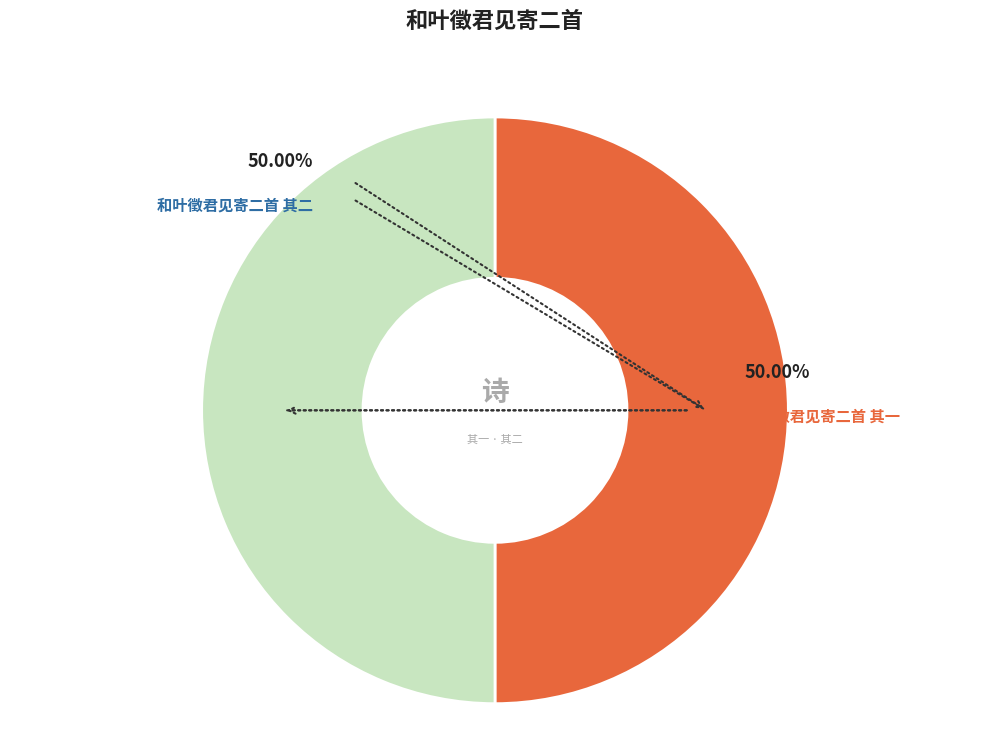

Count the number of slices in the pie.

2